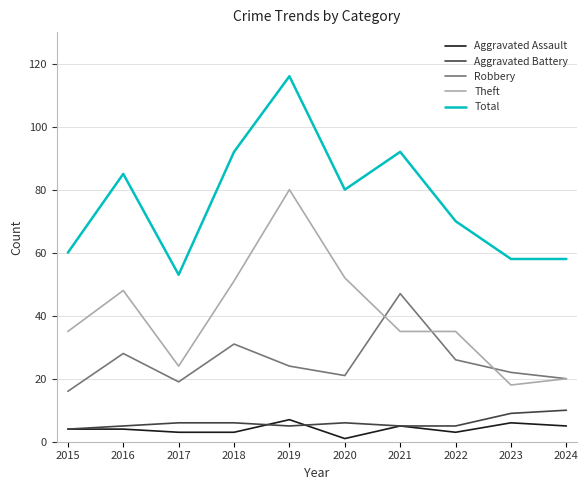

At how many categories does at least one series exceed 62?

6